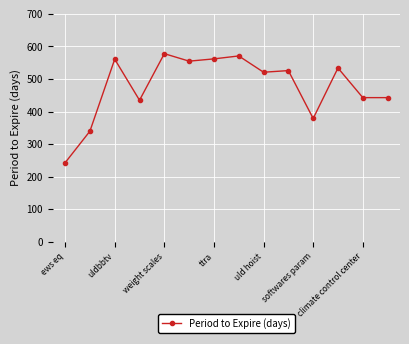

True or false: there are more than 0 points higher than both neighbors.

True